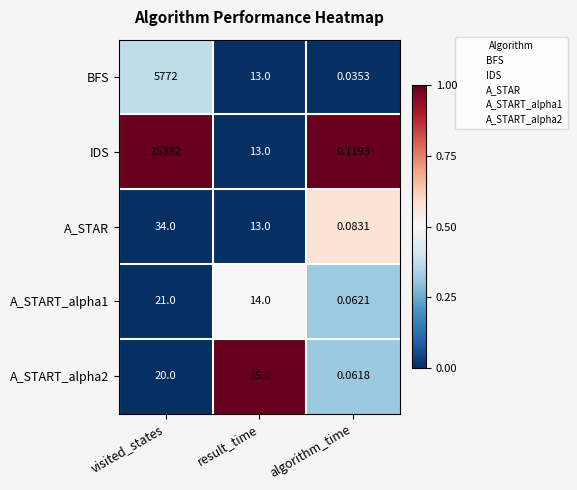

How many series are shown in this chart?

5